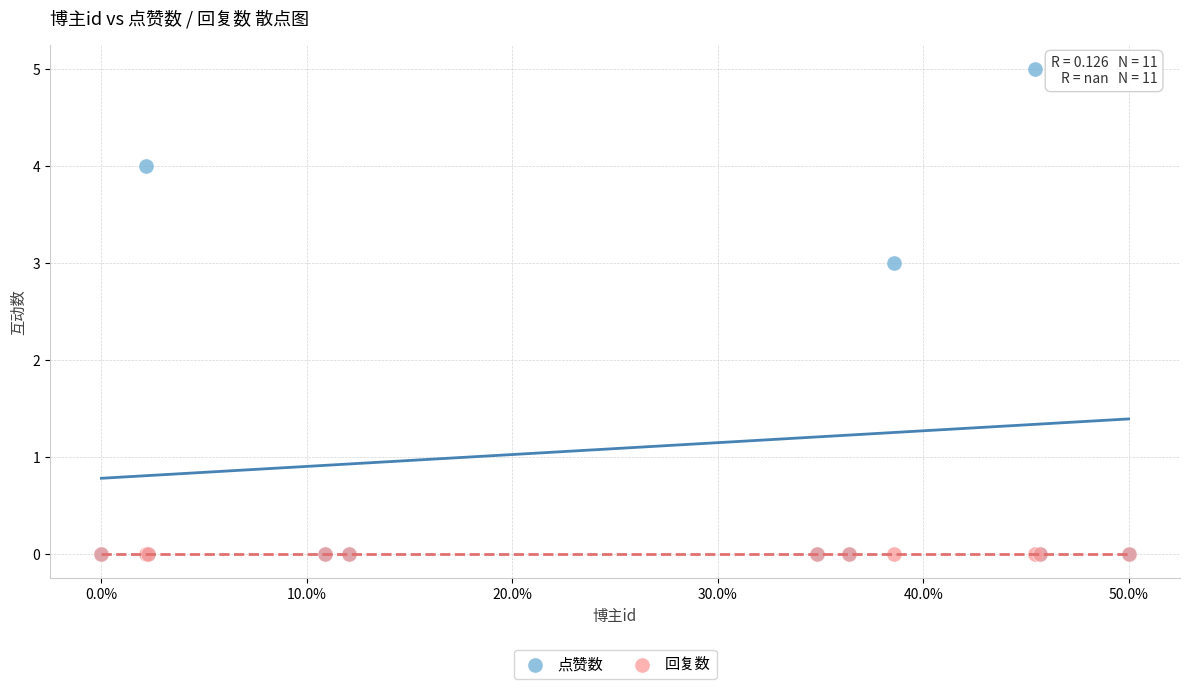

What are all the series names shown in the legend?

点赞数, 回复数